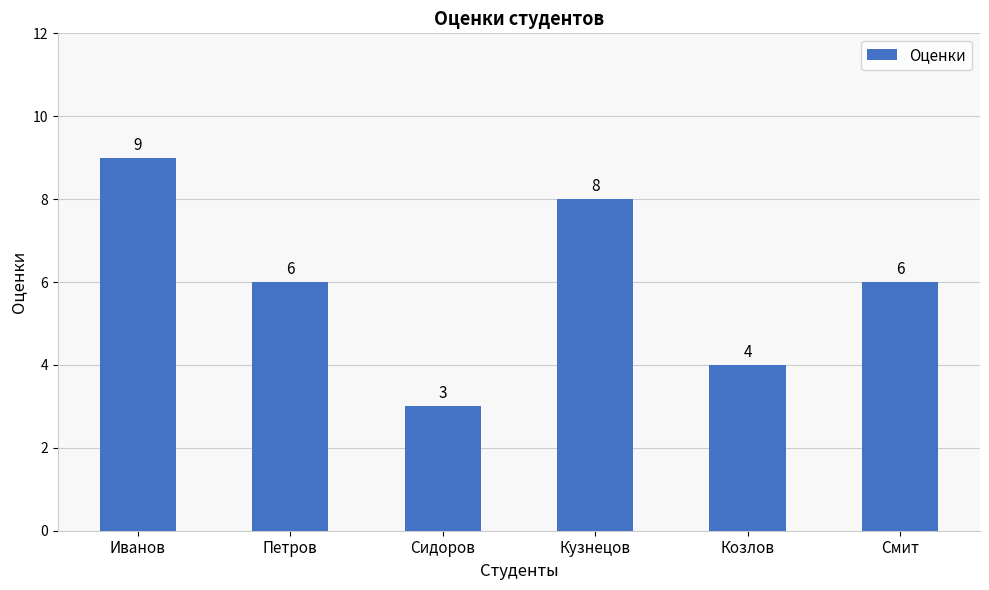

What is the sum of all values?

36